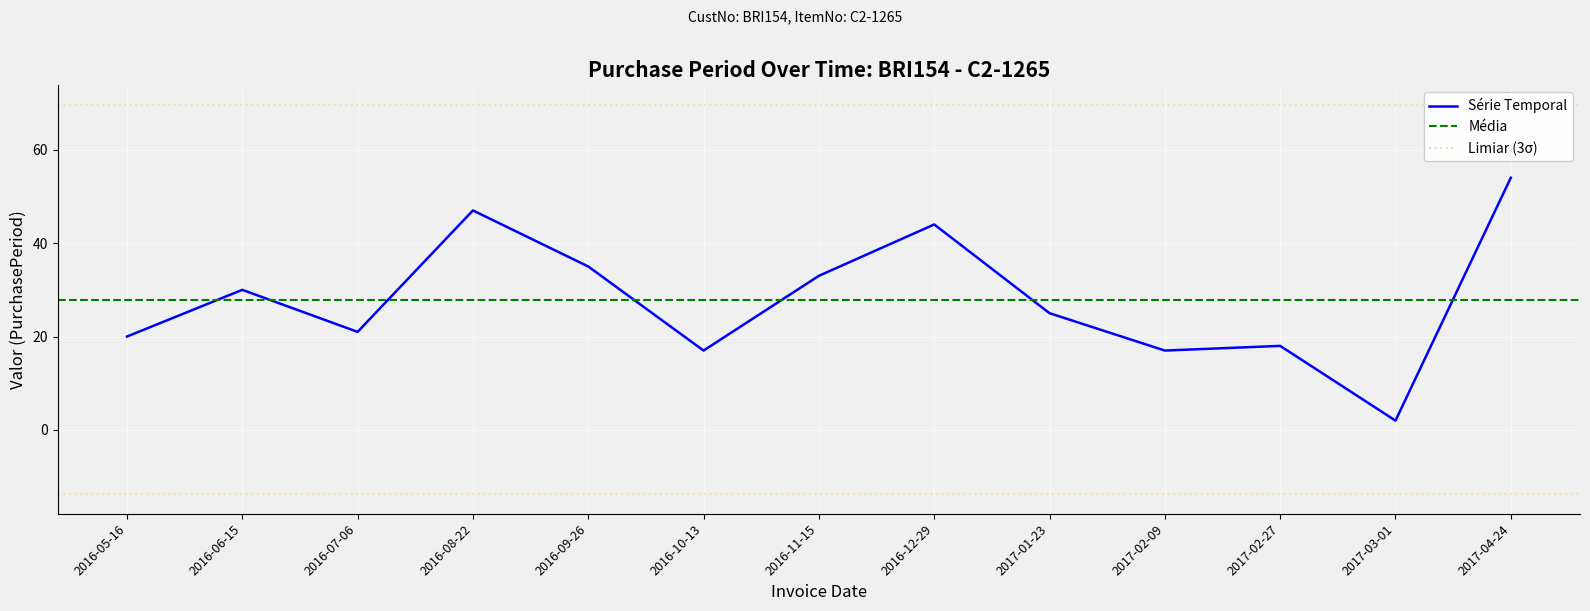

How many interior local peaks (higher than both neighbors) does the data have?

4